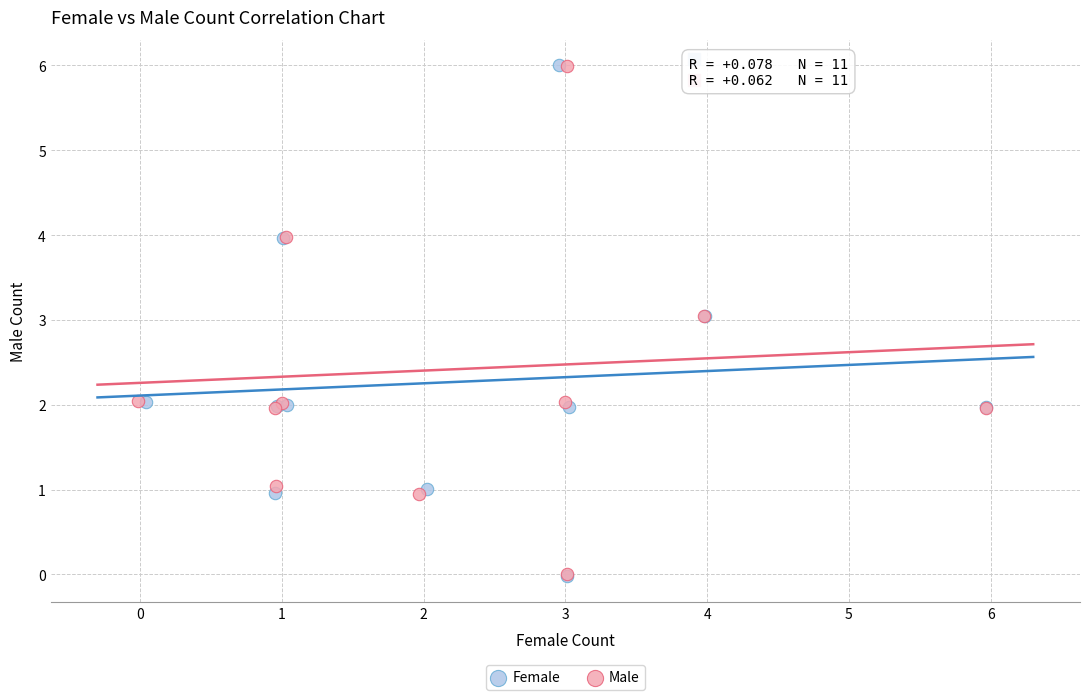

Which series has the widest spread of Y values?

Female